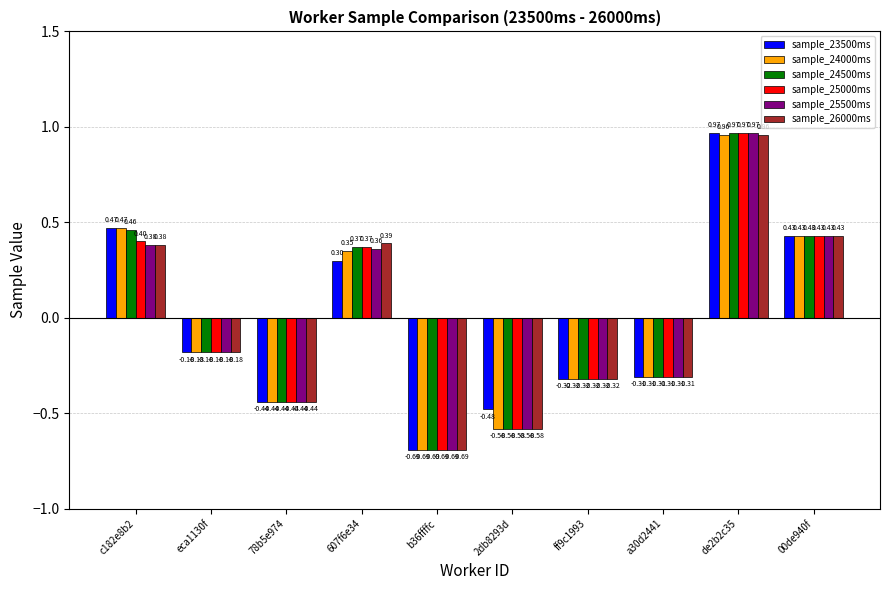

What is the total value across all series at 2db8293d?

-3.4